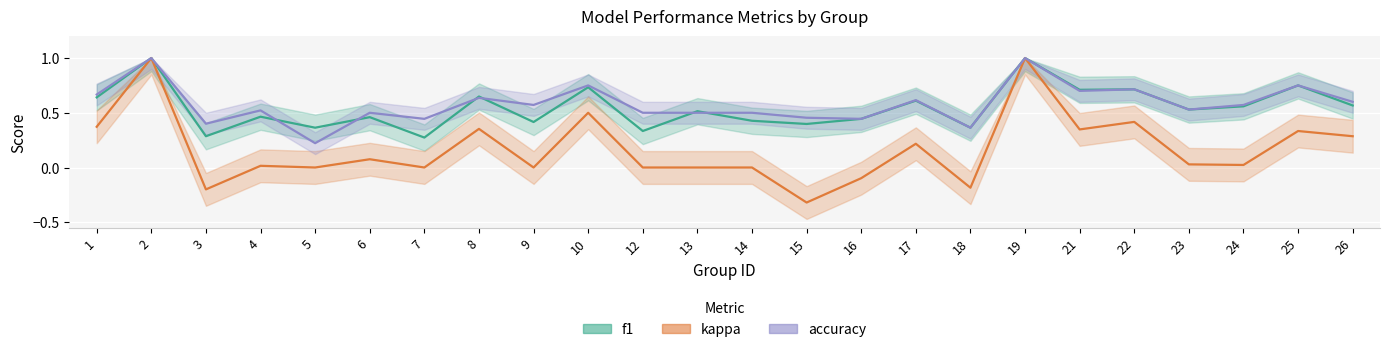

How many interior local peaks does the f1 series have?

10